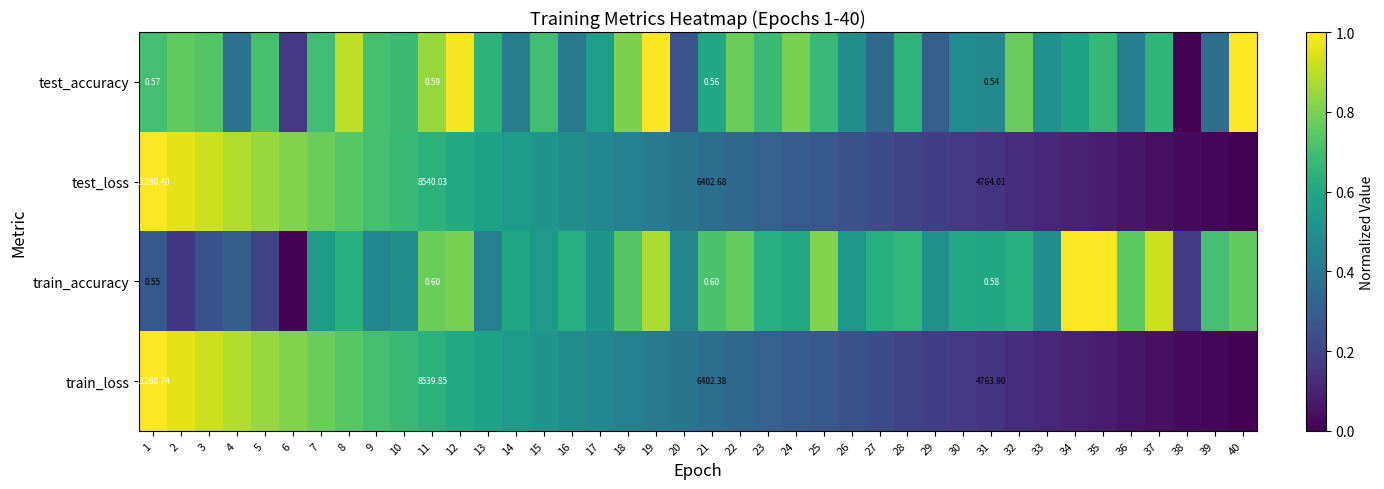

The value of test_loss at 29 is 0.2. True or false?

True